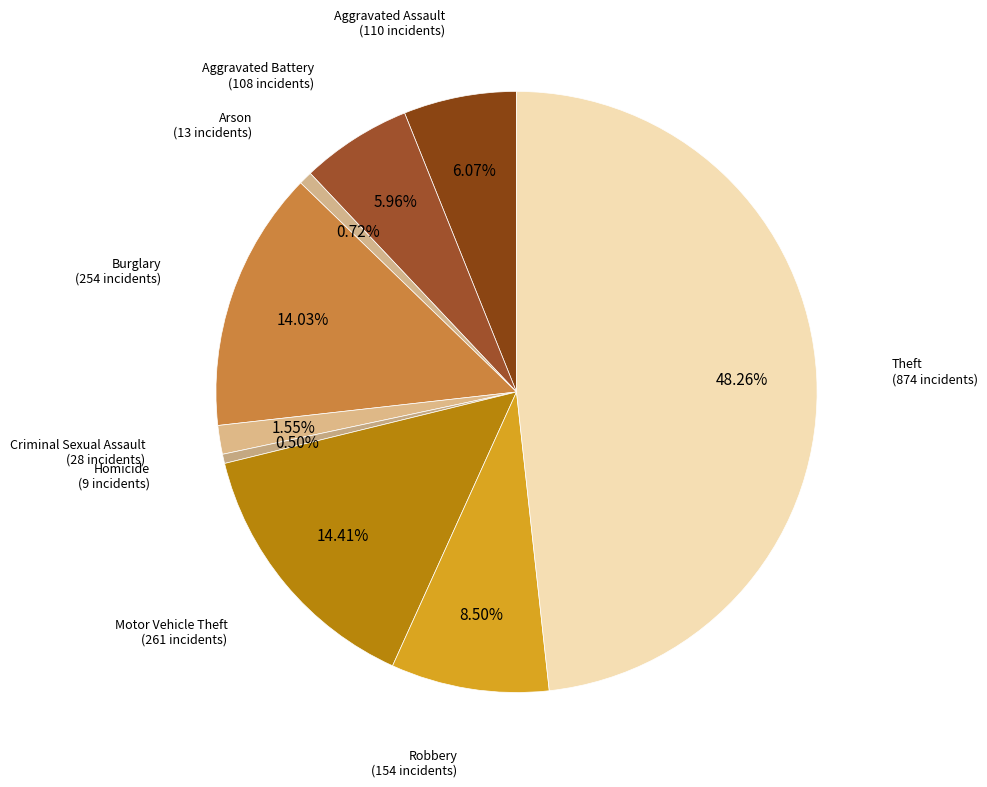

Is it true that Motor Vehicle Theft is 25% of the pie?

False